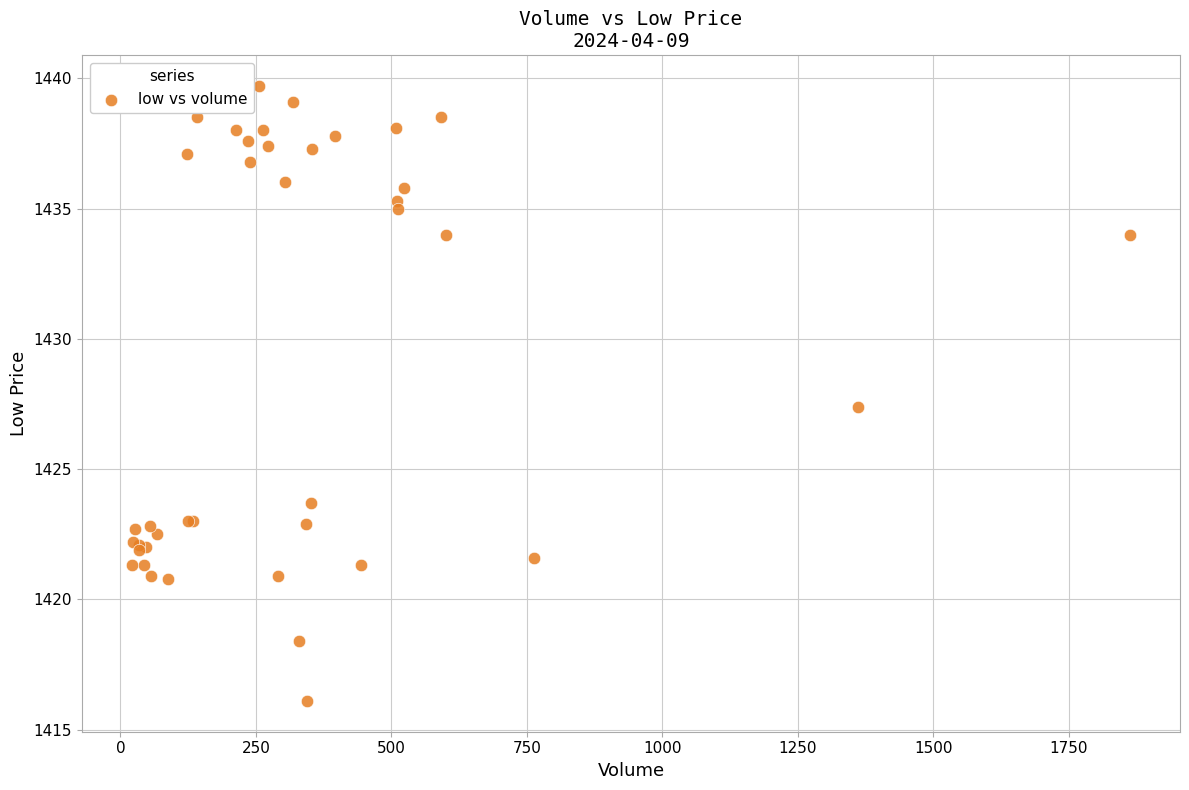

What Y value in the scatter plot is closest to 1427?

1427.4